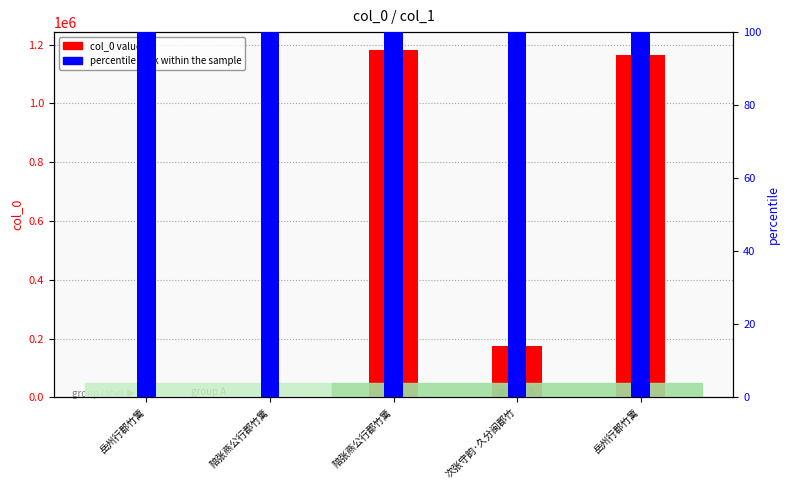

The value of col_0 value at 陪张燕公行郡竹篱 is 2375.0. True or false?

True